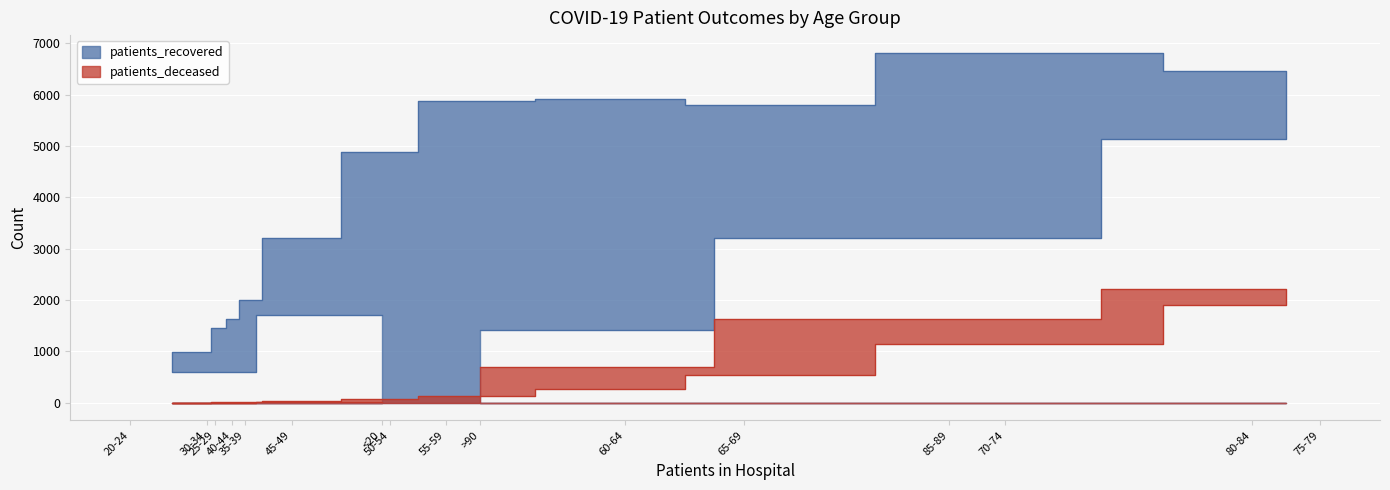

What is the sum of all patients_deceased values?

8692